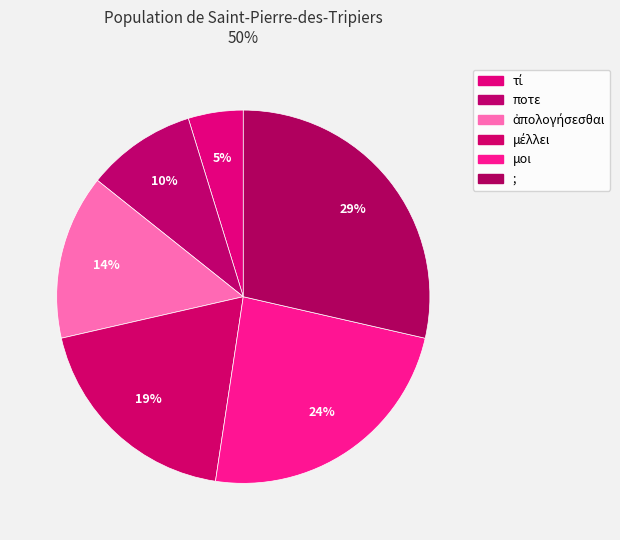

Which has a higher value, μέλλει or ;?

;